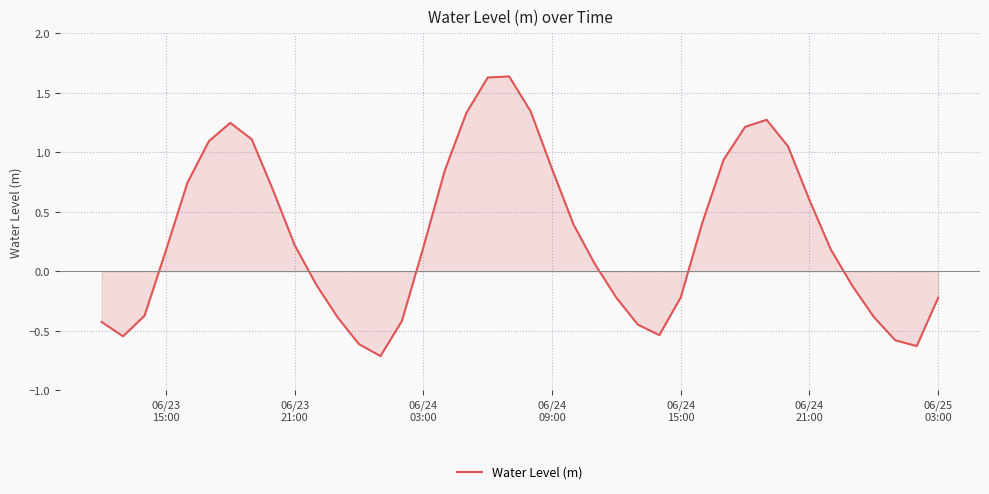

What is the smallest value displayed?

-0.7